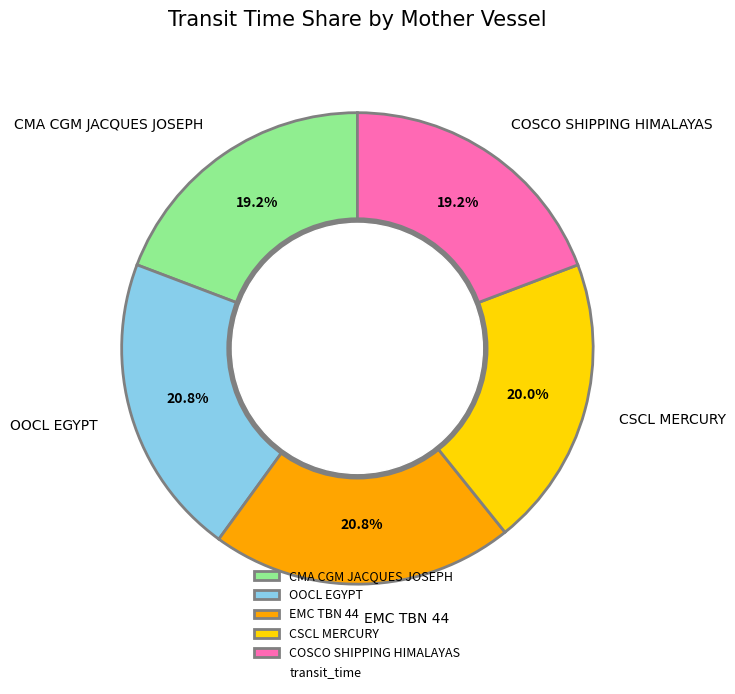

The COSCO SHIPPING HIMALAYAS slice represents 29% of the pie. True or false?

False